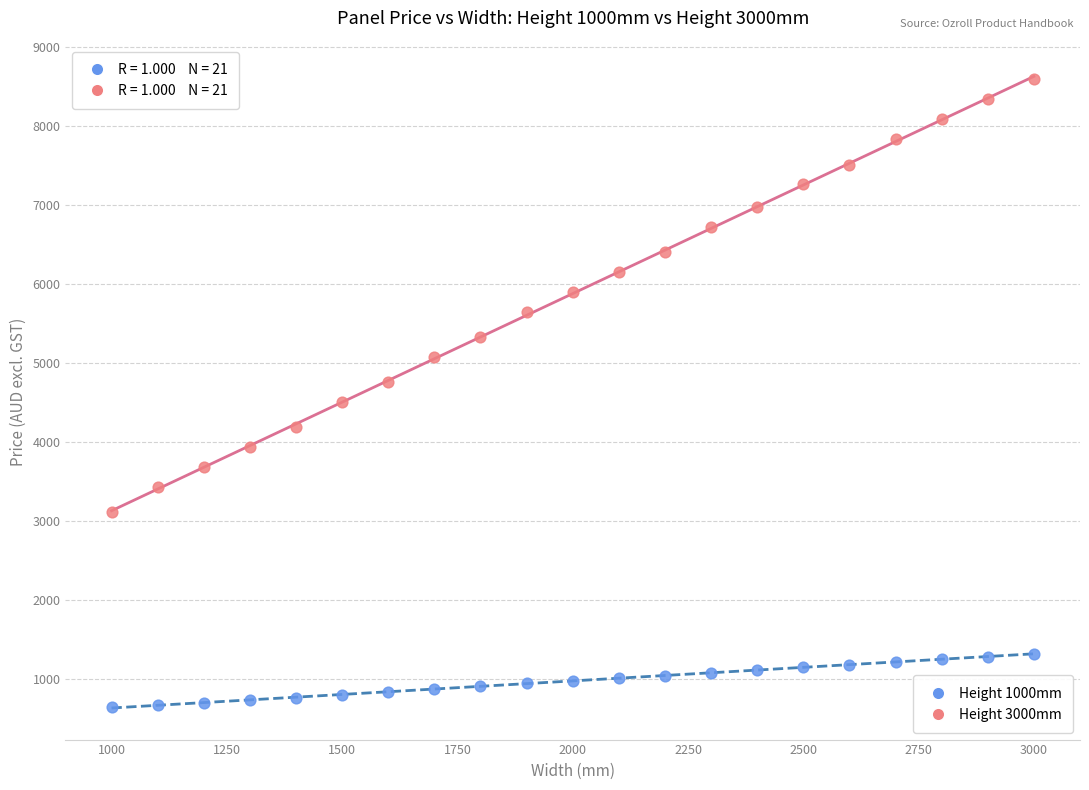

What is the X range (max minus min) for the scatter plot?

2000.0